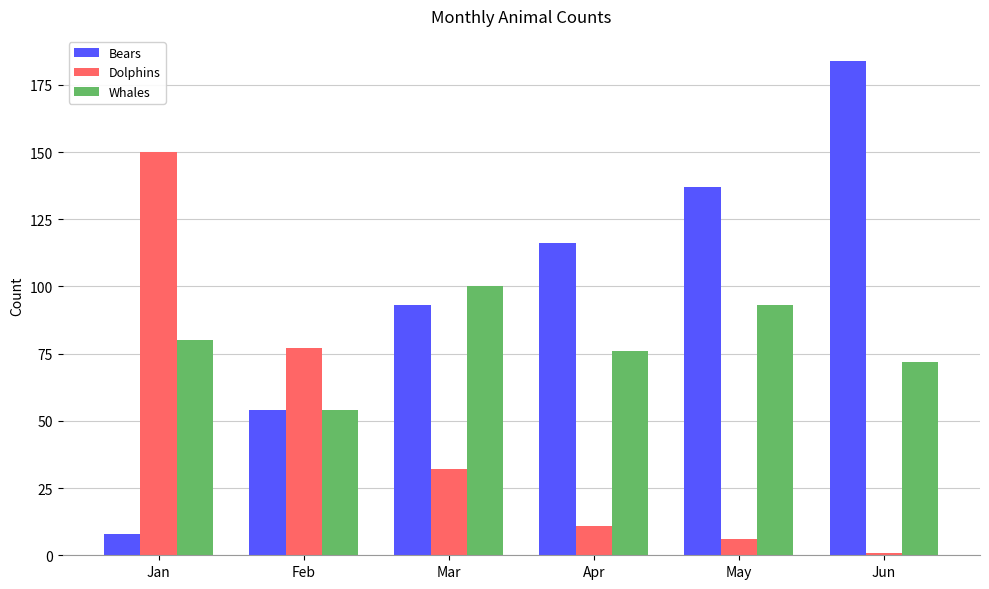

Where is Bears nearest to the value 96?

Mar